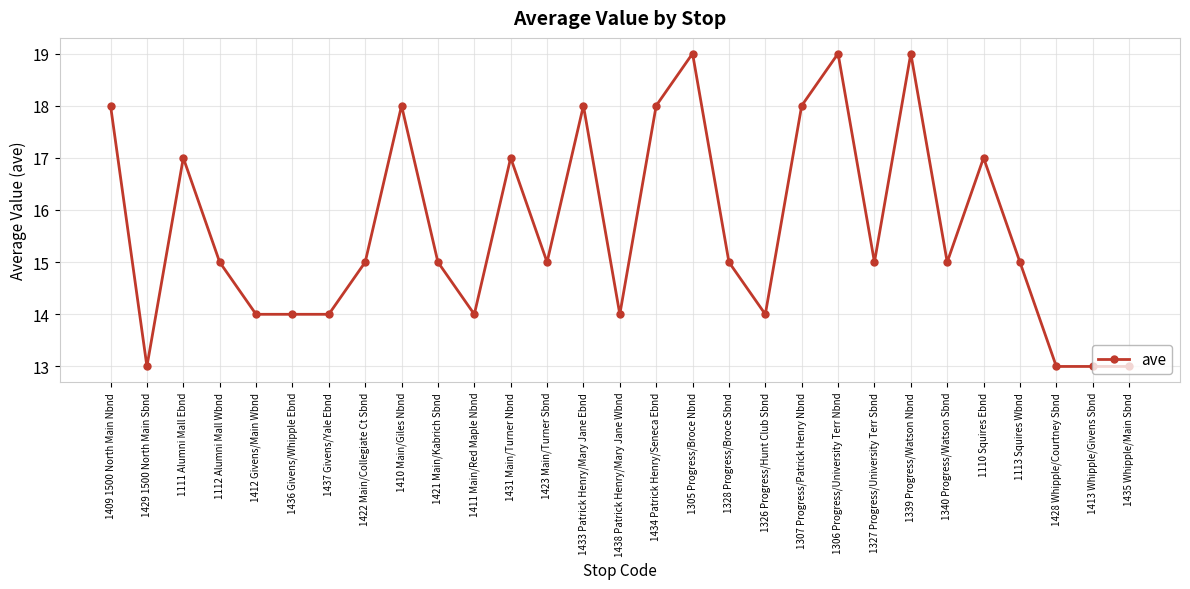

What is the label of the 5th point from the left?

1412 Givens/Main Wbnd